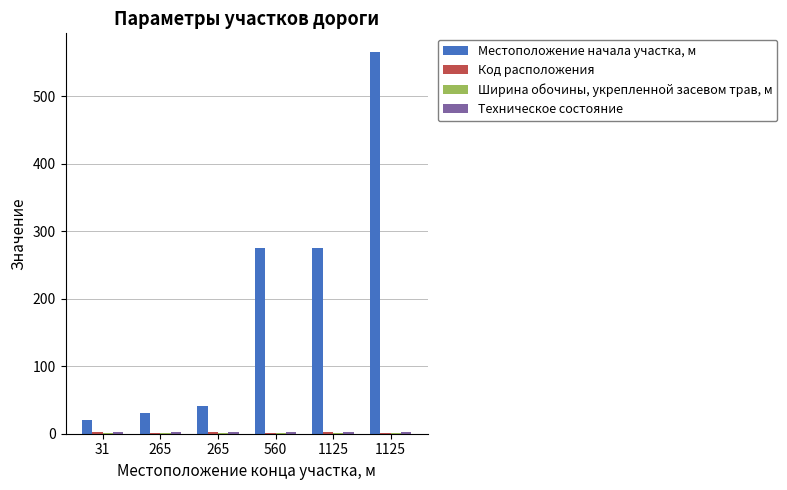

Does the chart contain stacked bars?

No